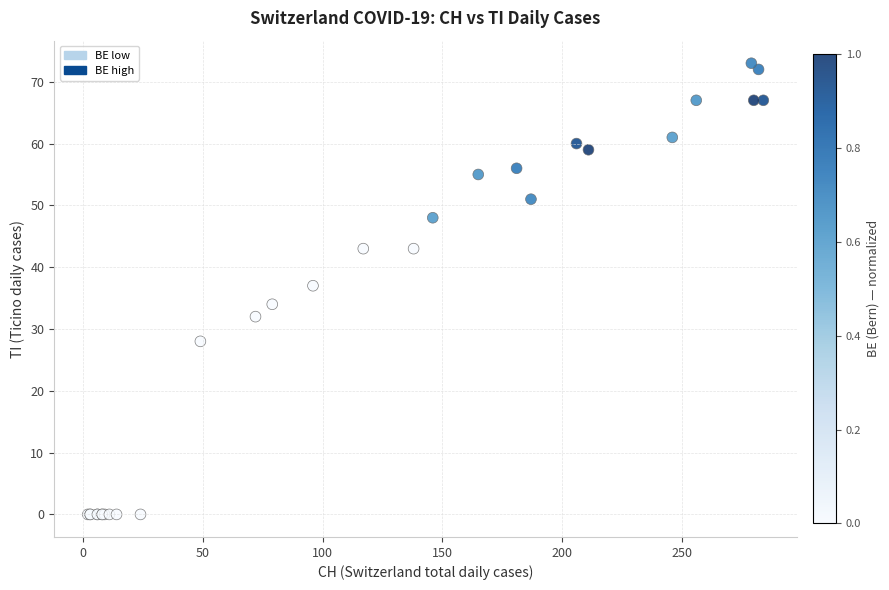

What Y value in the scatter plot is closest to 36?

37